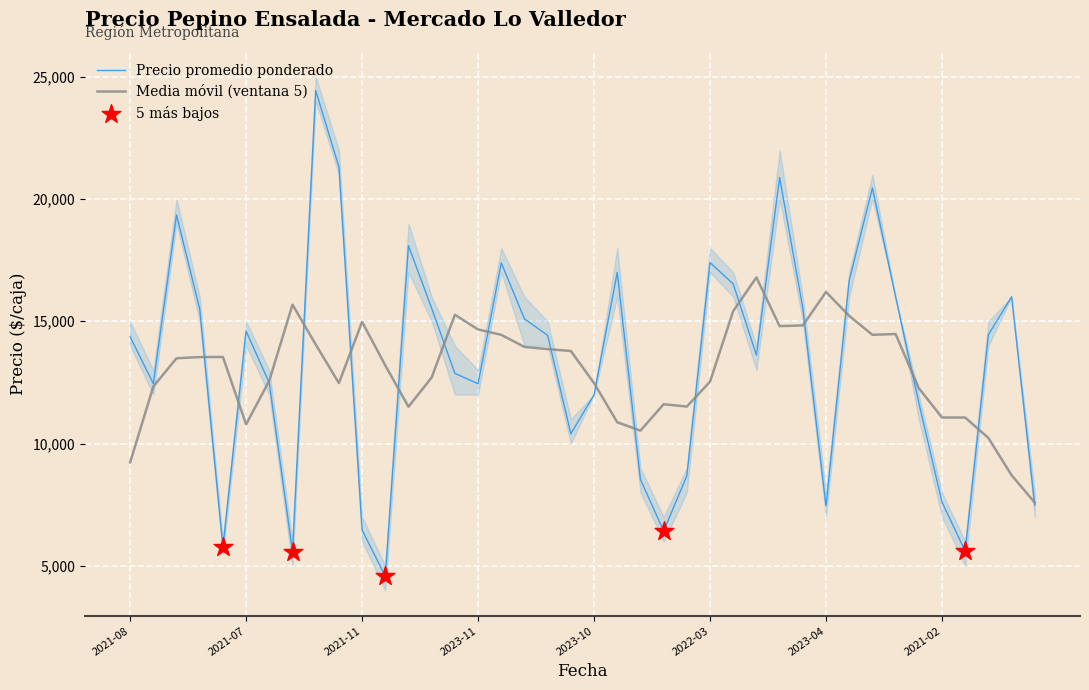

What is the maximum value for Precio promedio ponderado?

24434.0